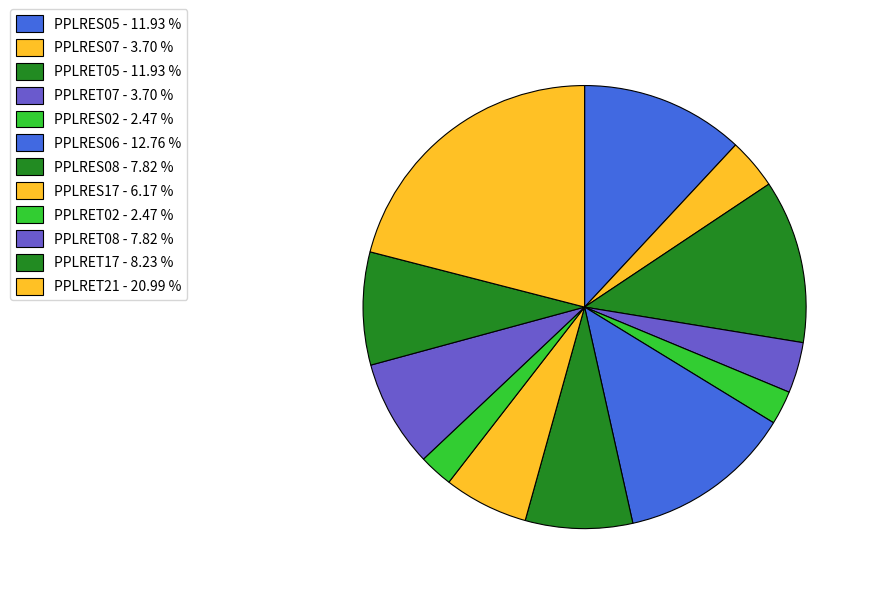

How many slices are in this pie chart?

12